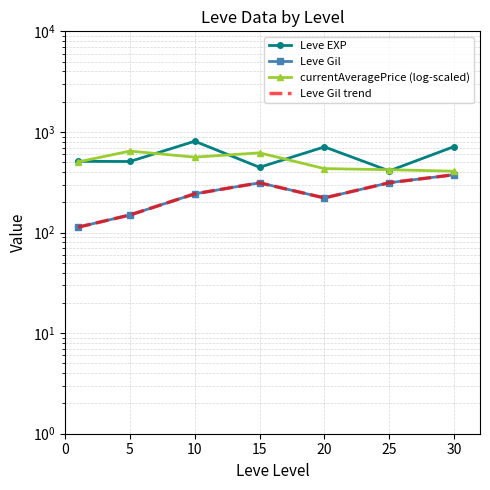

True or false: currentAveragePrice (log-scaled) has a value of 421.2 at 25.

True